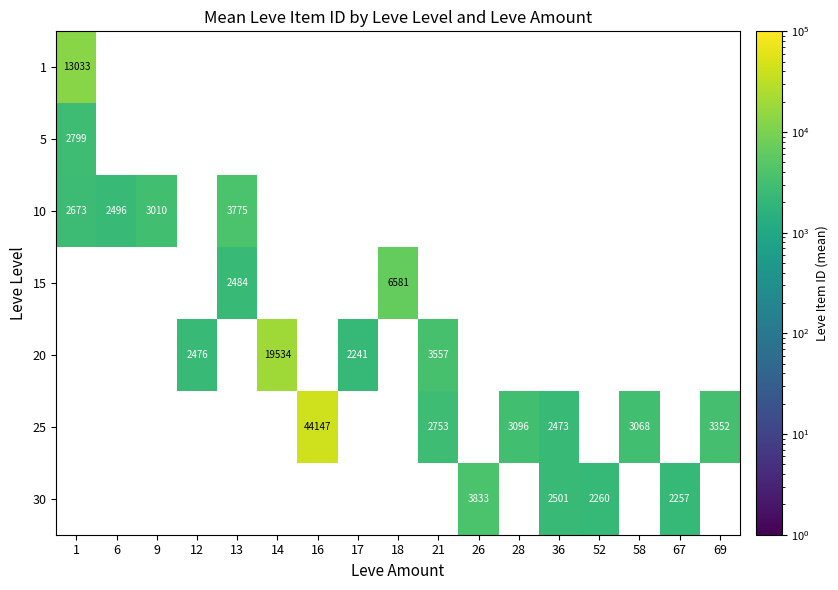

The value of 5 at 1 is 2799.0. True or false?

True